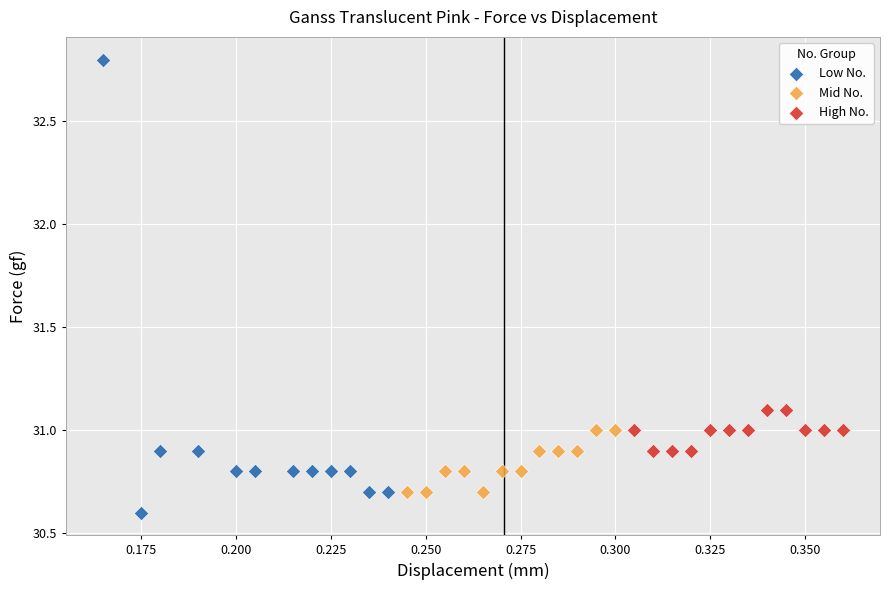

Which series contains the lowest Y value?

Low No.